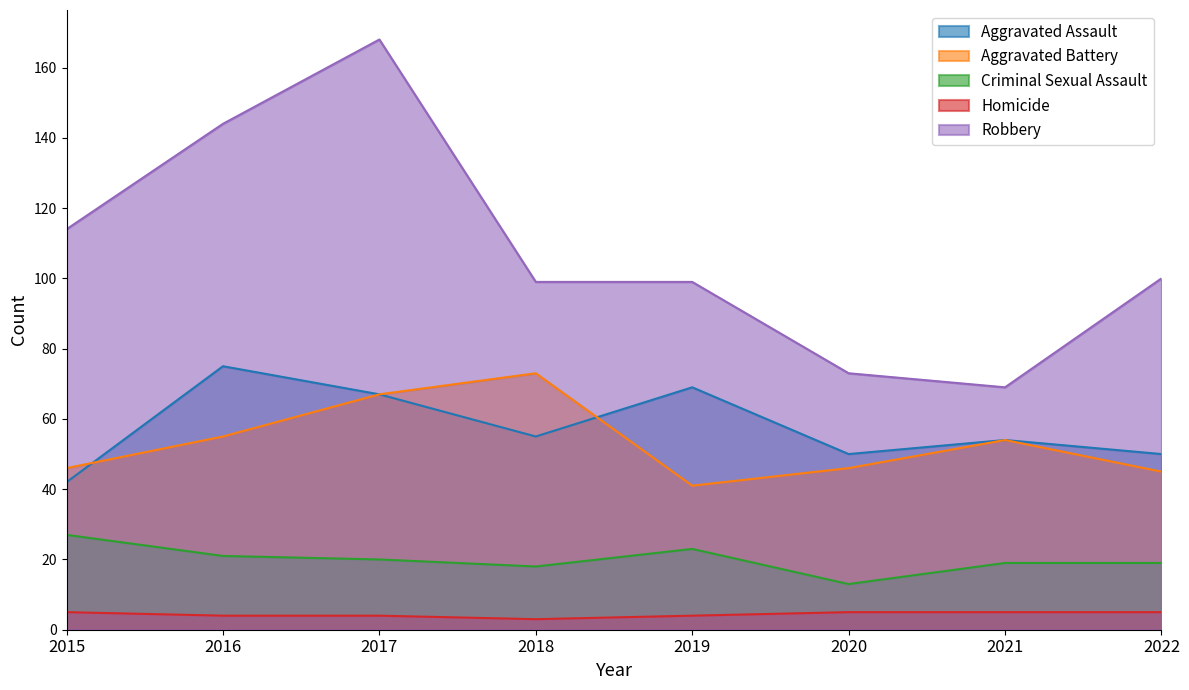

Does the chart have visible grid lines?

No